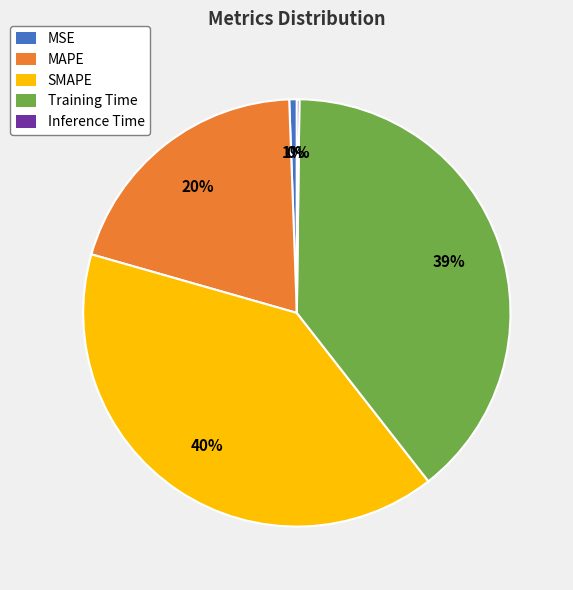

To the nearest percent, what portion does MAPE represent?

20%